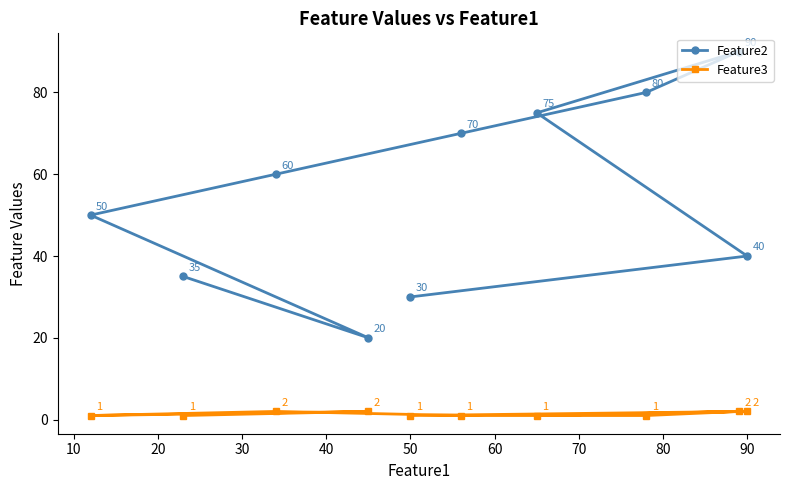

Reading left to right, transcribe all the data shown in this chart.

Feature2: 50	35	60	20	30	70	75	80	90	40
Feature3: 1	1	2	2	1	1	1	1	2	2